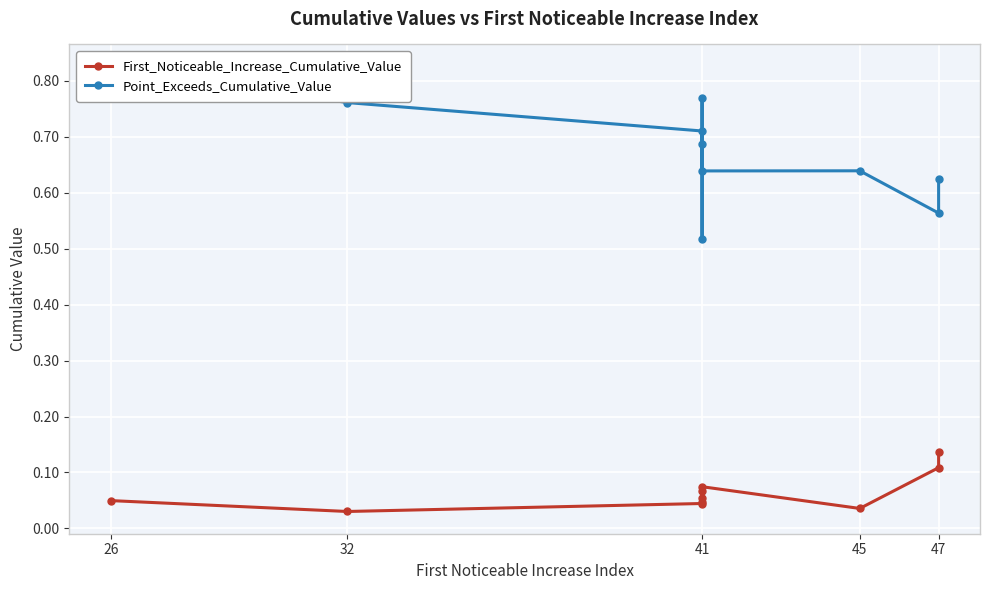

Is it true that Point_Exceeds_Cumulative_Value equals 1.0 at 45?

False